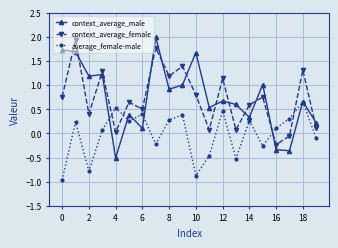

Which series has the largest range (max minus min)?

context_average_male